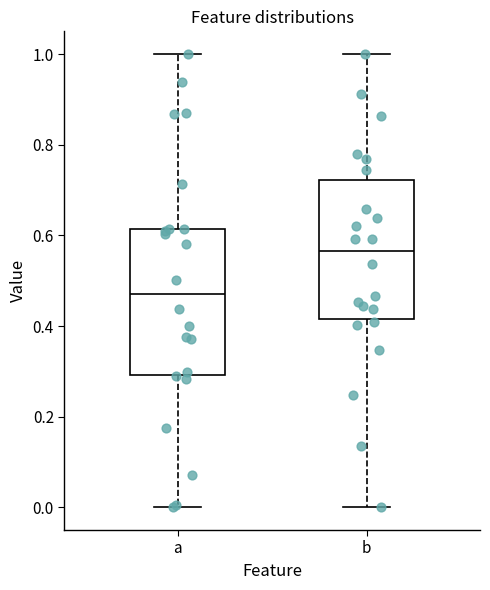

Where does the upper whisker of the box for b end on the y-axis? The values are not printed on the chart, so give them approximately, as read against the axis.

1.00